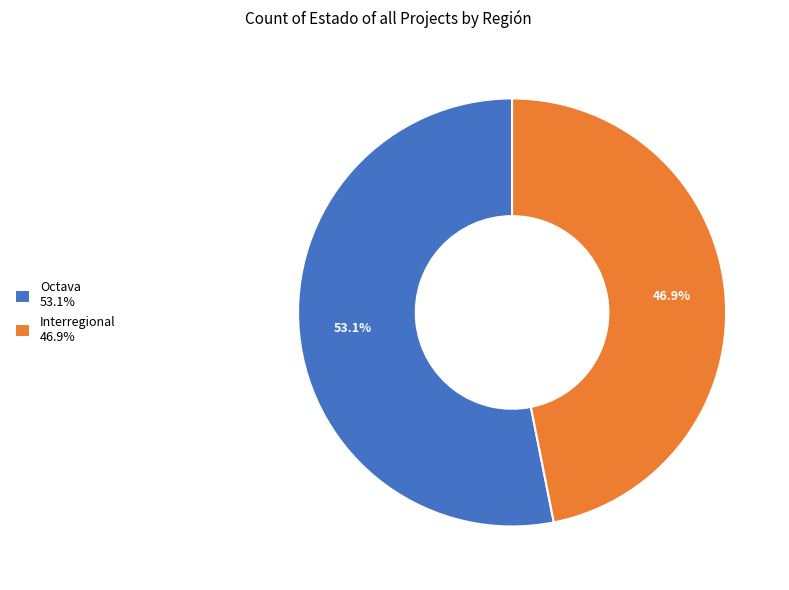

True or false: Octava accounts for 53% of the total.

True